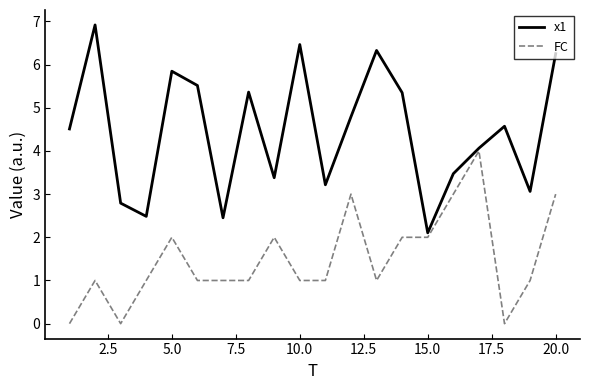

What is the highest value of the x1 series?

6.9